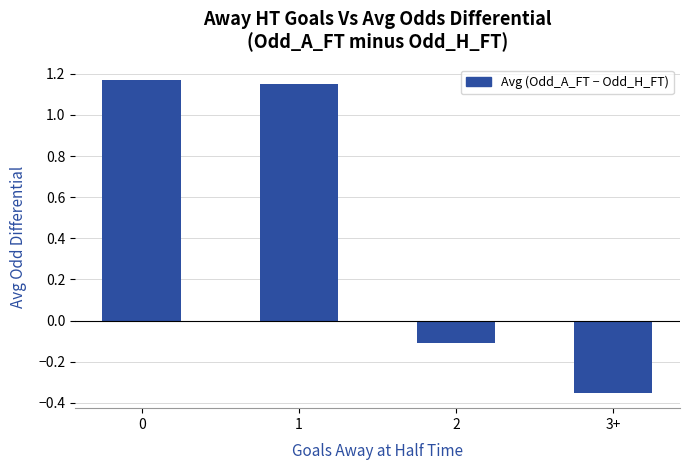

Which label corresponds to the smallest value in the chart?

3+